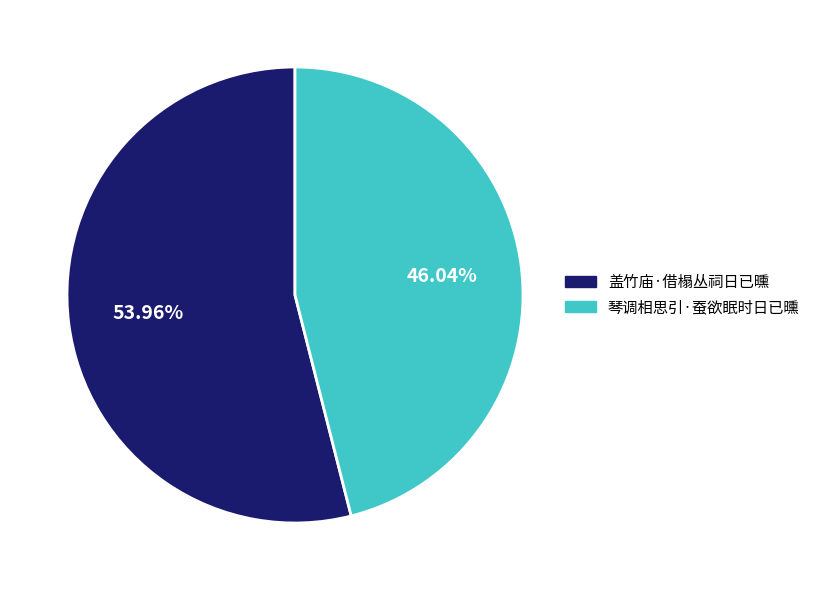

Which has a higher value, 琴调相思引·蚕欲眠时日已曛 or 盖竹庙·借榻丛祠日已曛?

盖竹庙·借榻丛祠日已曛